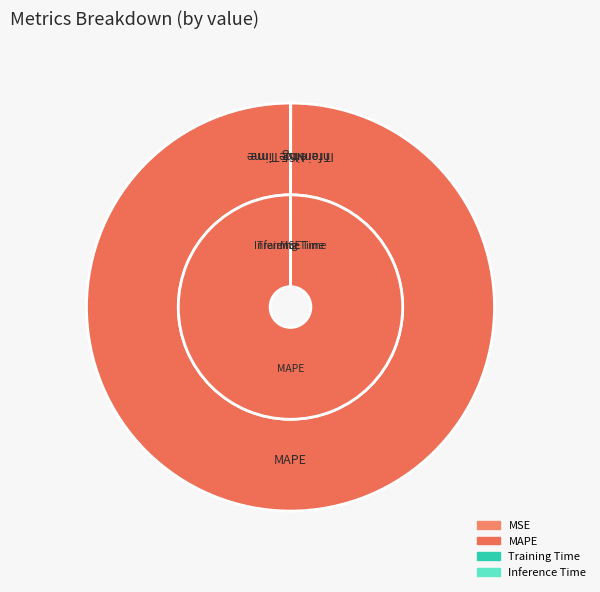

What is the change in value from MAPE to Training Time?

-2973.6